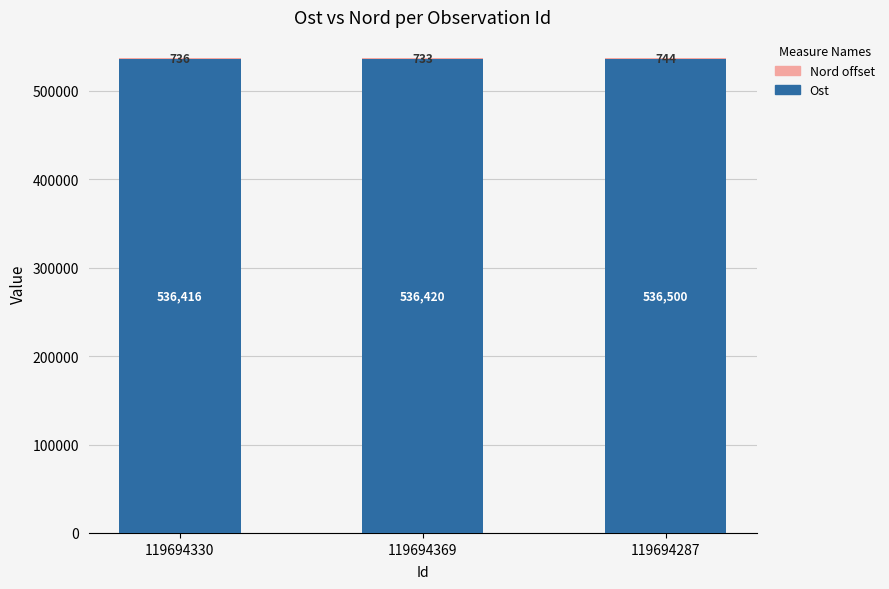

What is the total value across all series at 119694330?

537152